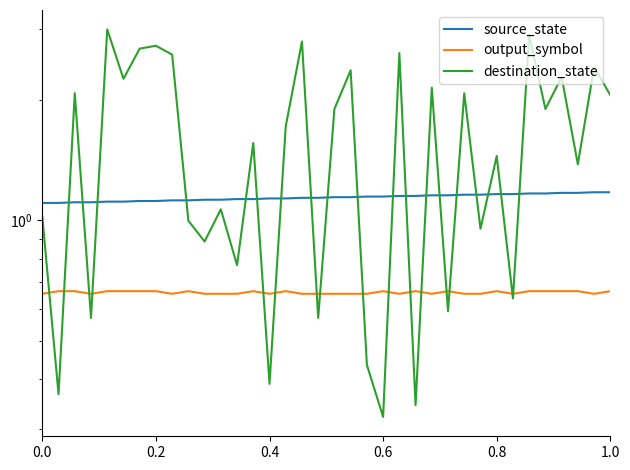

Reading left to right, transcribe all the data shown in this chart.

source_state: 1.1	1.1	1.1	1.1	1.1	1.1	1.1	1.1	1.1	1.1	1.1	1.1	1.1	1.1	1.1	1.1	1.1	1.1	1.1	1.1	1.1	1.1	1.2	1.2	1.2	1.2	1.2	1.2	1.2	1.2	1.2	1.2	1.2	1.2	1.2	1.2
output_symbol: 0.7	0.7	0.7	0.7	0.7	0.7	0.7	0.7	0.7	0.7	0.7	0.7	0.7	0.7	0.7	0.7	0.7	0.7	0.7	0.7	0.7	0.7	0.7	0.7	0.7	0.7	0.7	0.7	0.7	0.7	0.7	0.7	0.7	0.7	0.7	0.7
destination_state: 1.0	0.4	2.1	0.6	3.0	2.3	2.7	2.7	2.6	1.0	0.9	1.1	0.8	1.6	0.4	1.7	2.8	0.6	1.9	2.4	0.4	0.3	2.6	0.3	2.1	0.6	2.1	1.0	1.4	0.6	2.9	1.9	2.3	1.4	2.4	2.1